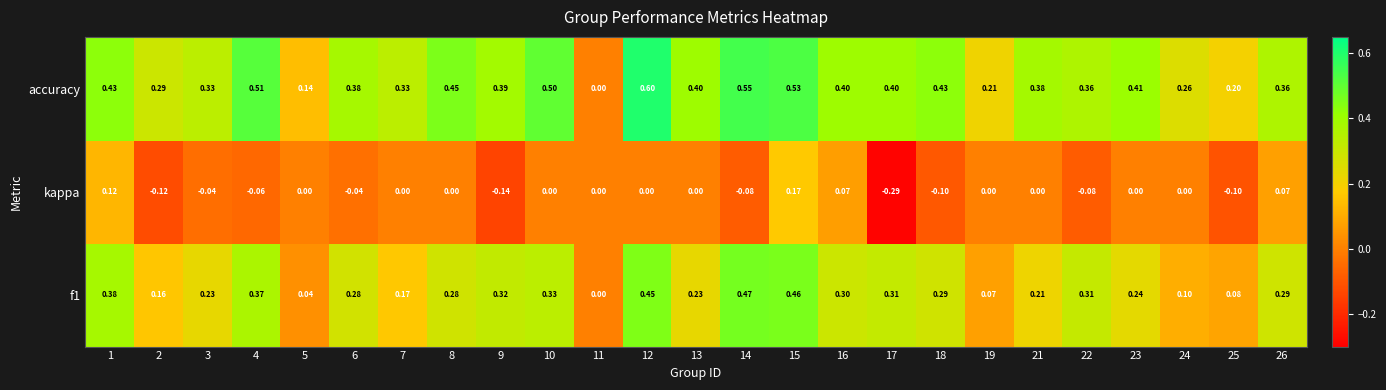

Is the value of f1 at 26 greater than the value of kappa at 16?

Yes